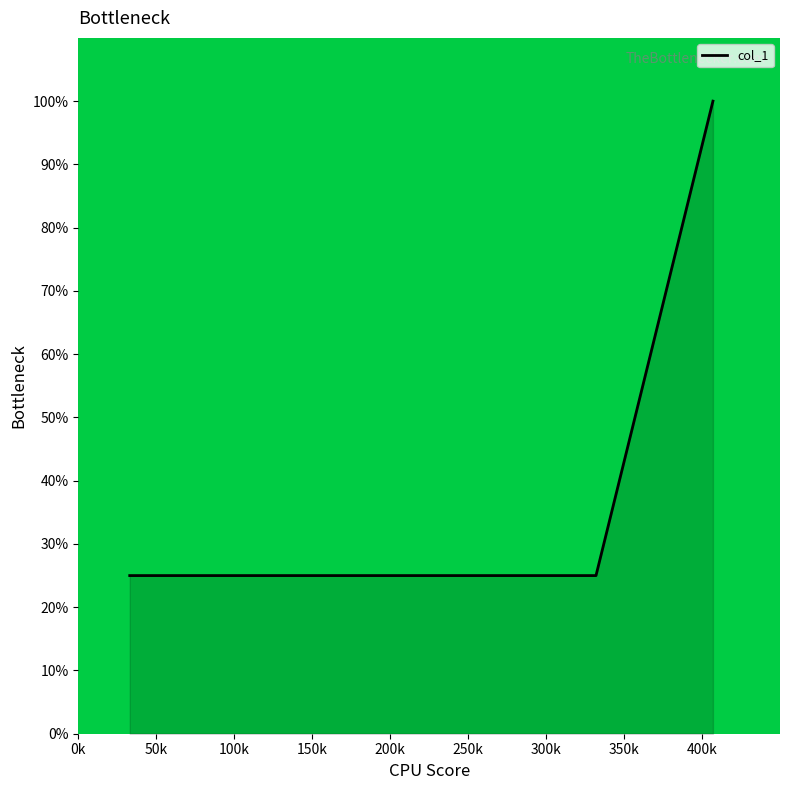

What is the average value?

38